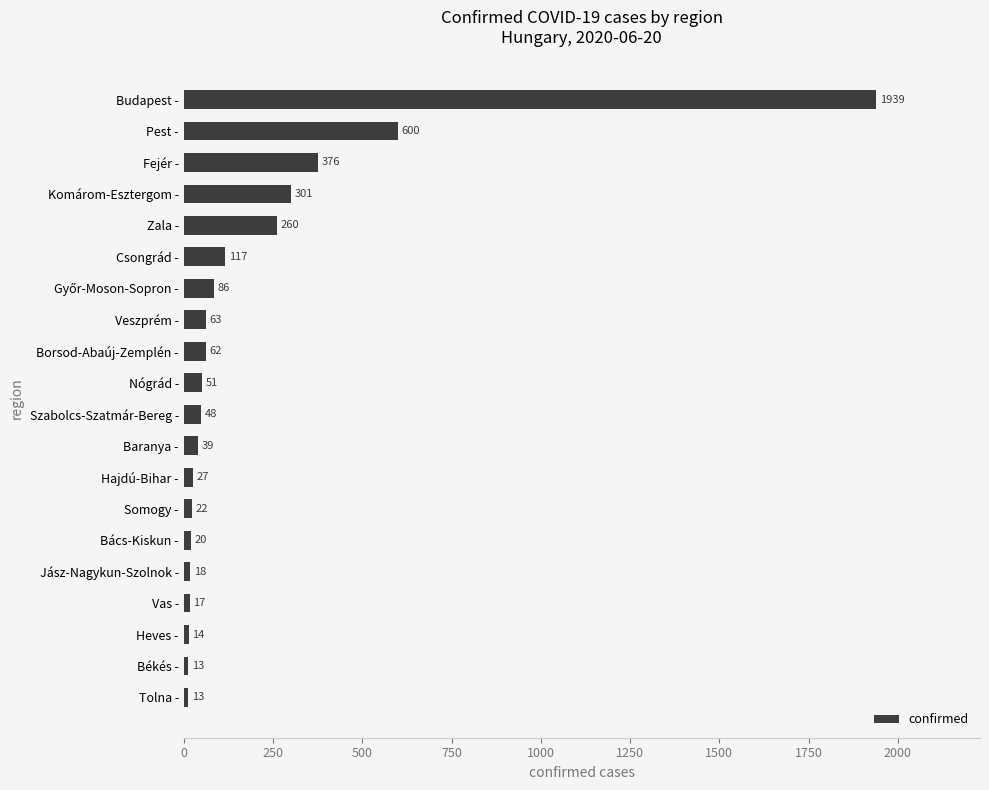

How many data points are less than 51?

10